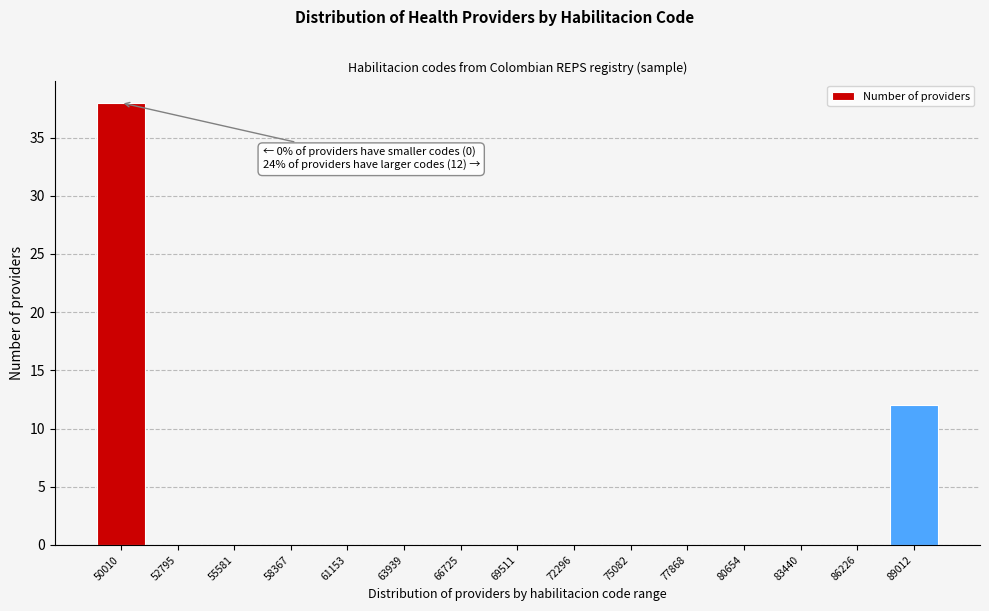

Reading left to right, extract all data points from this chart.

50010=38	52795=0	55581=0	58367=0	61153=0	63939=0	66725=0	69511=0	72296=0	75082=0	77868=0	80654=0	83440=0	86226=0	89012=12